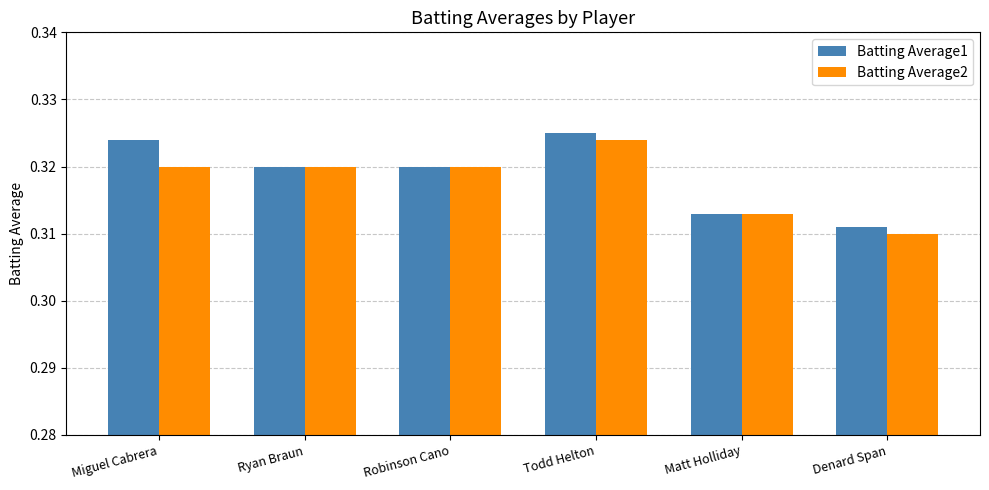

At which label does Batting Average2 reach its peak?

Todd Helton